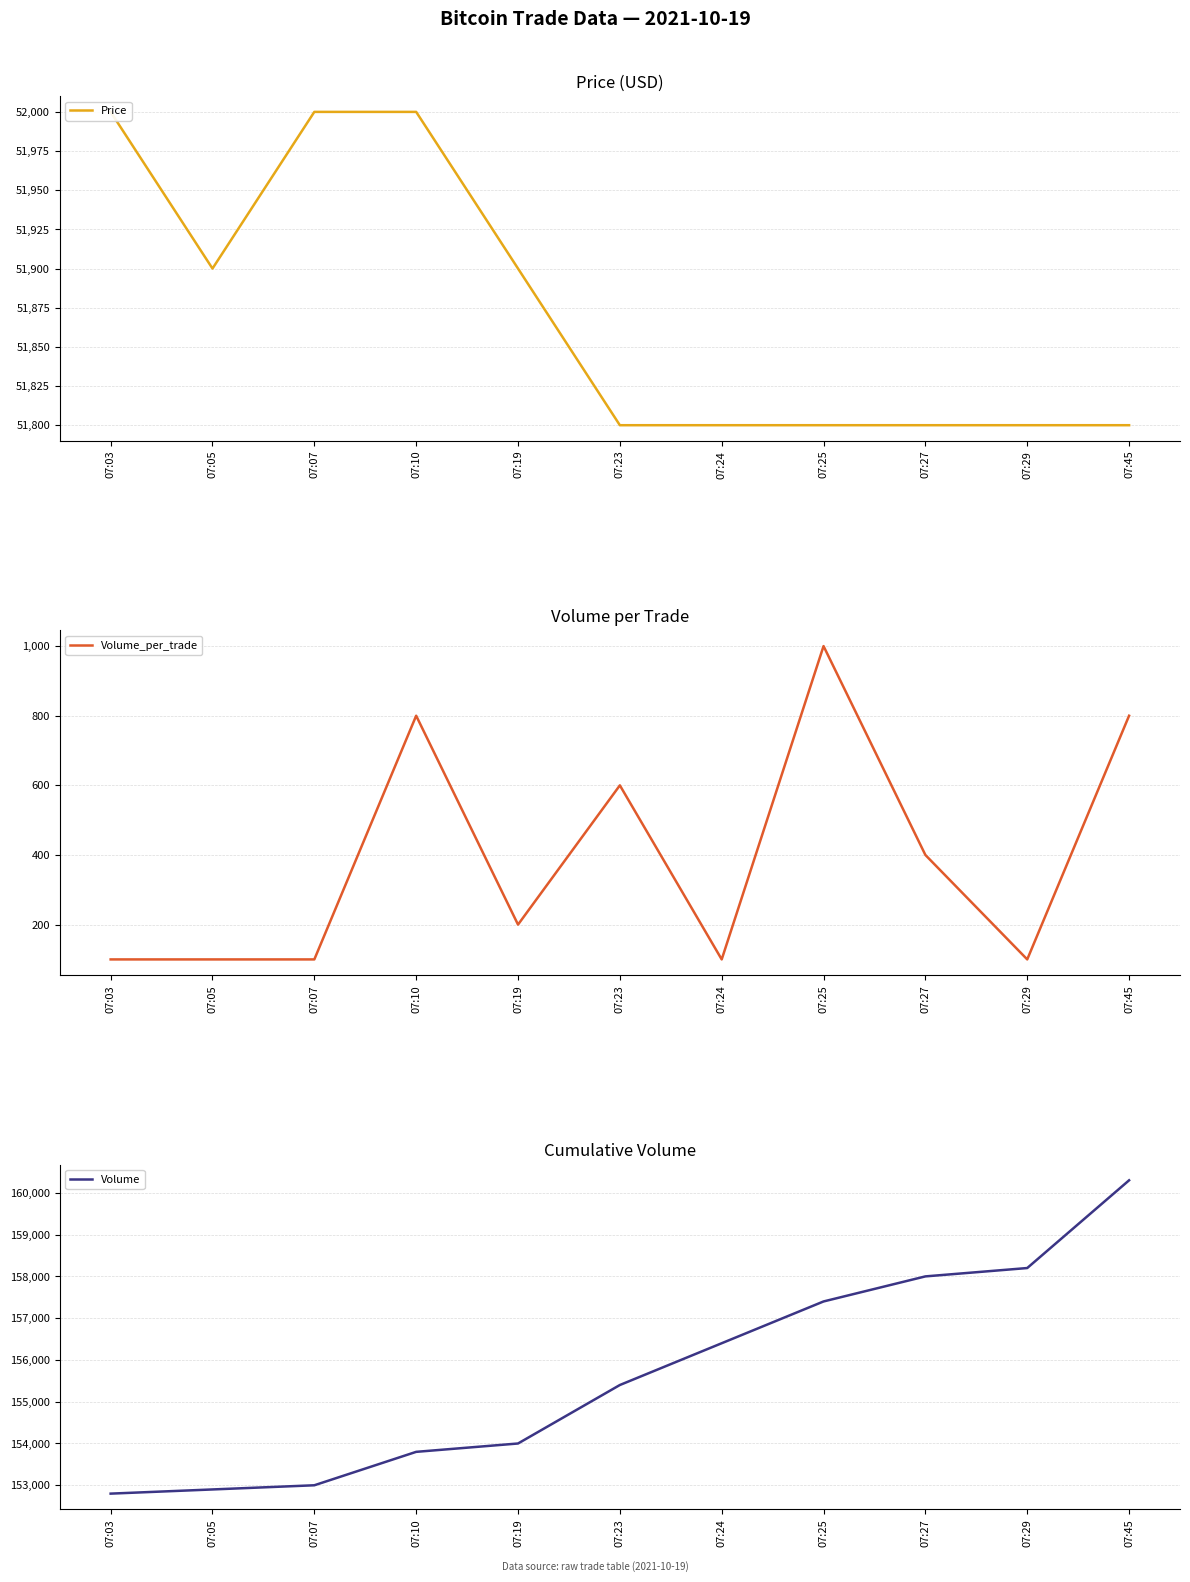

Reading left to right, extract all data points from this chart.

Price: 52000	51900	52000	52000	51900	51800	51800	51800	51800	51800	51800
Volume_per_trade: 100	100	100	800	200	600	100	1000	400	100	800
Volume: 152800	152900	153000	153800	154000	155400	156400	157400	158000	158200	160300